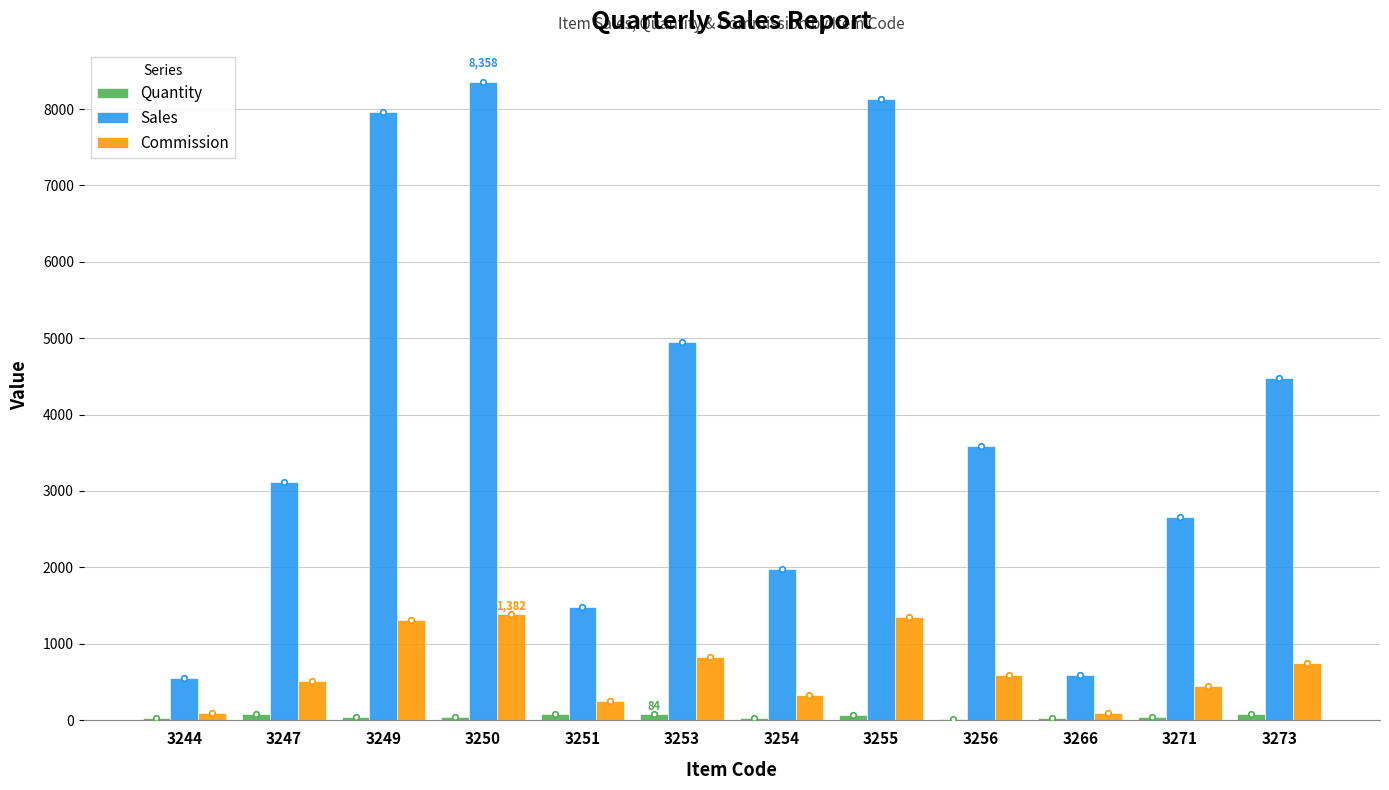

What is the sum of all Commission values?

7908.6